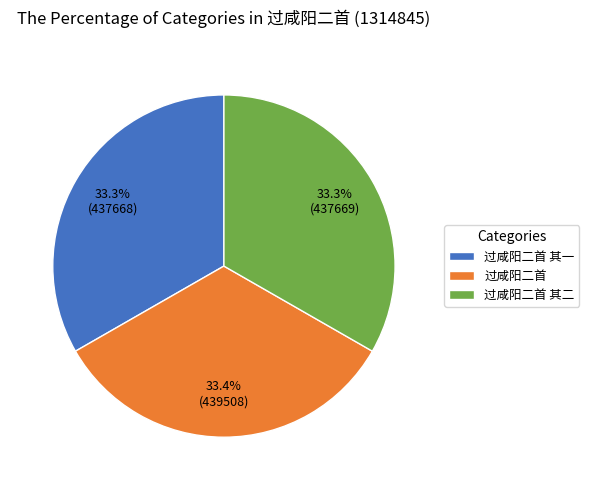

How many segments does this pie chart have?

3